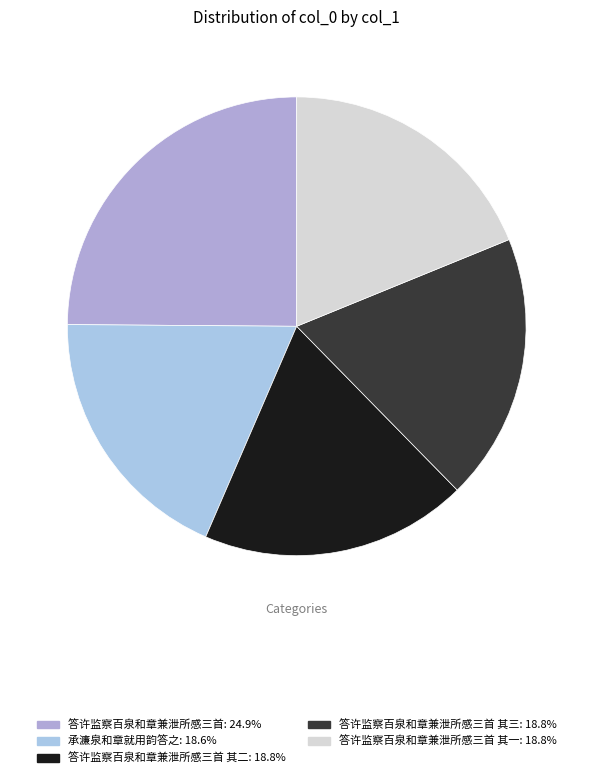

How many segments does this pie chart have?

5